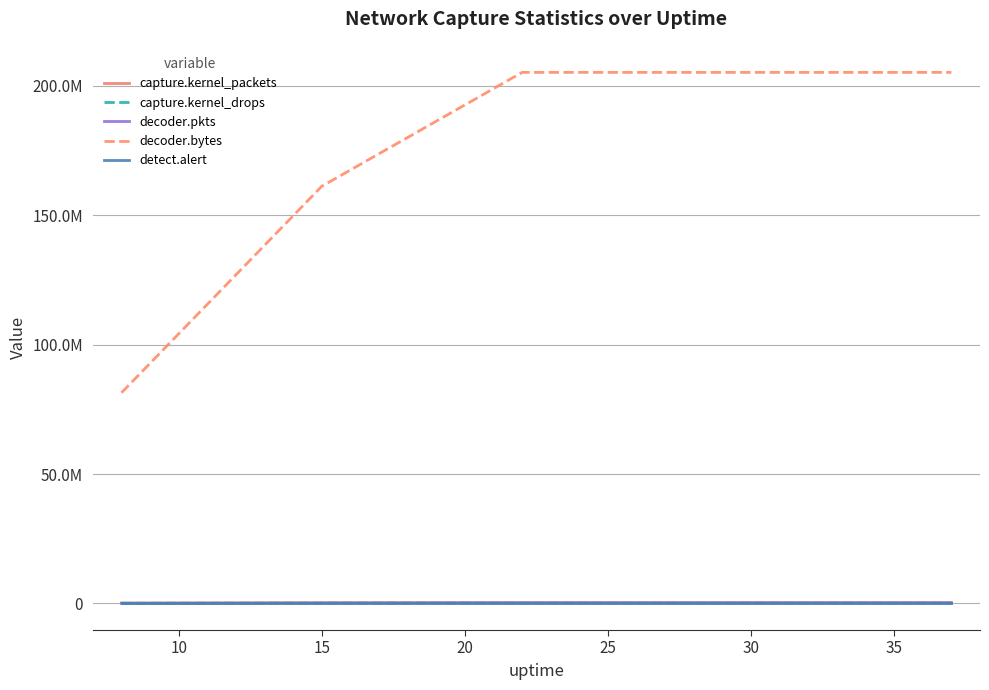

Reading left to right, transcribe all the data shown in this chart.

capture.kernel_packets: 157665	303381	378278	378278	378278	379310
capture.kernel_drops: 74582	138728	170542	170542	170542	170542
decoder.pkts: 84249	164185	208766	208766	208766	208766
decoder.bytes: 81413424	161187599	205175150	205175150	205175150	205175150
detect.alert: 0	0	0	0	0	0